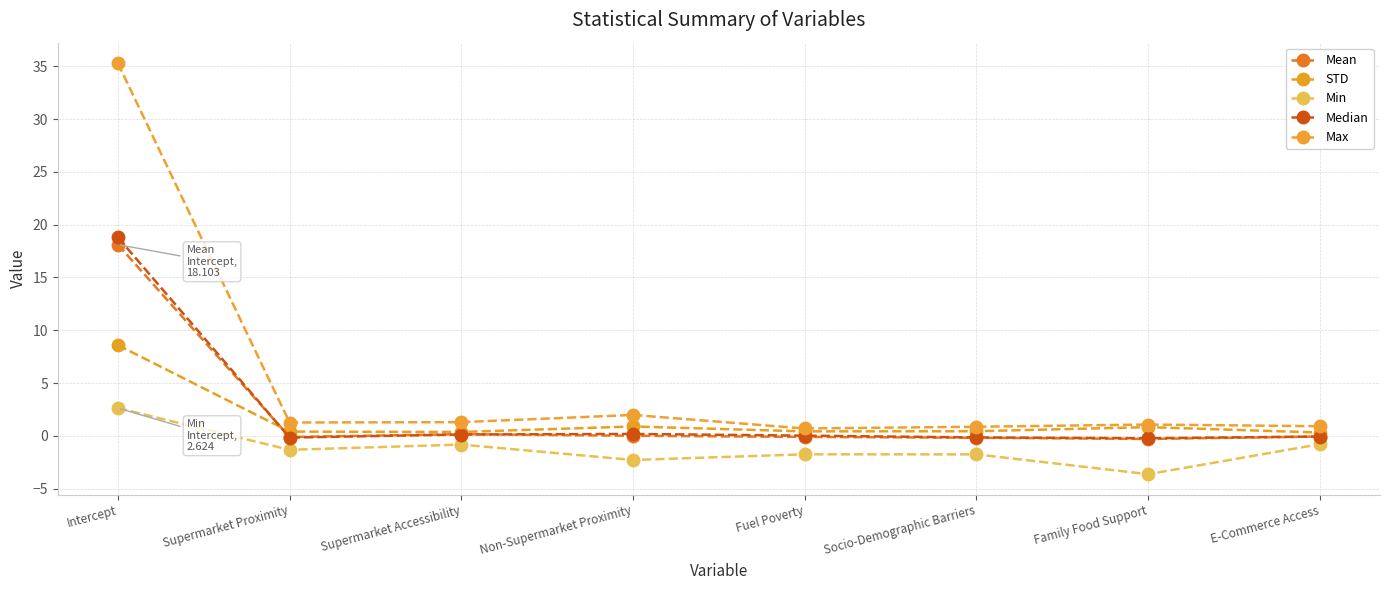

Does the chart have visible grid lines?

Yes